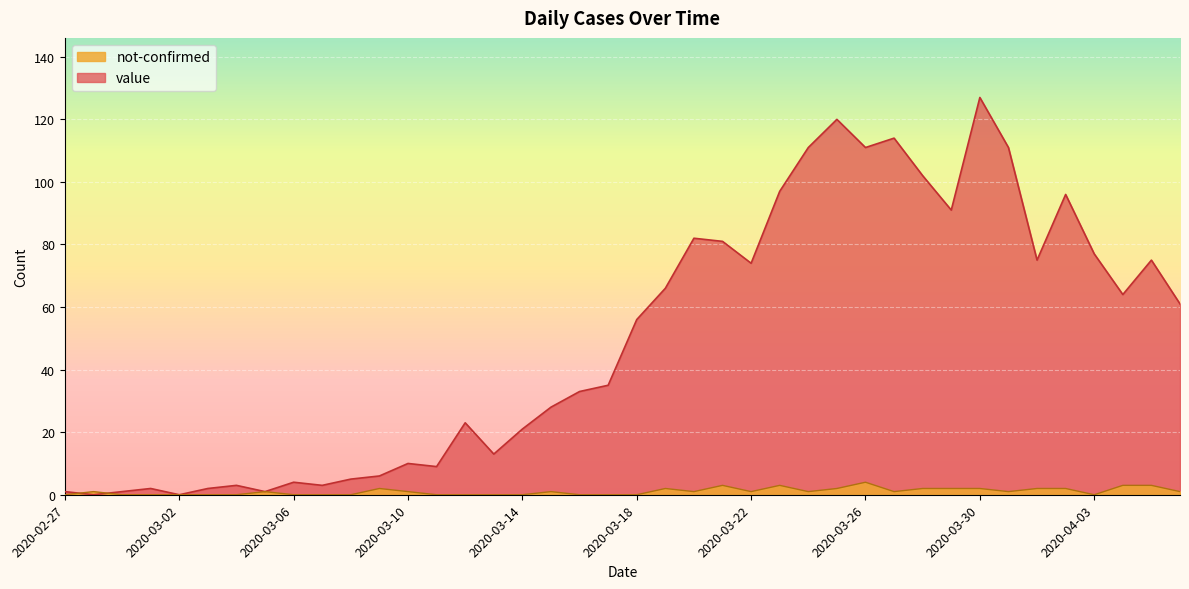

True or false: not-confirmed and value intersect in this chart.

True